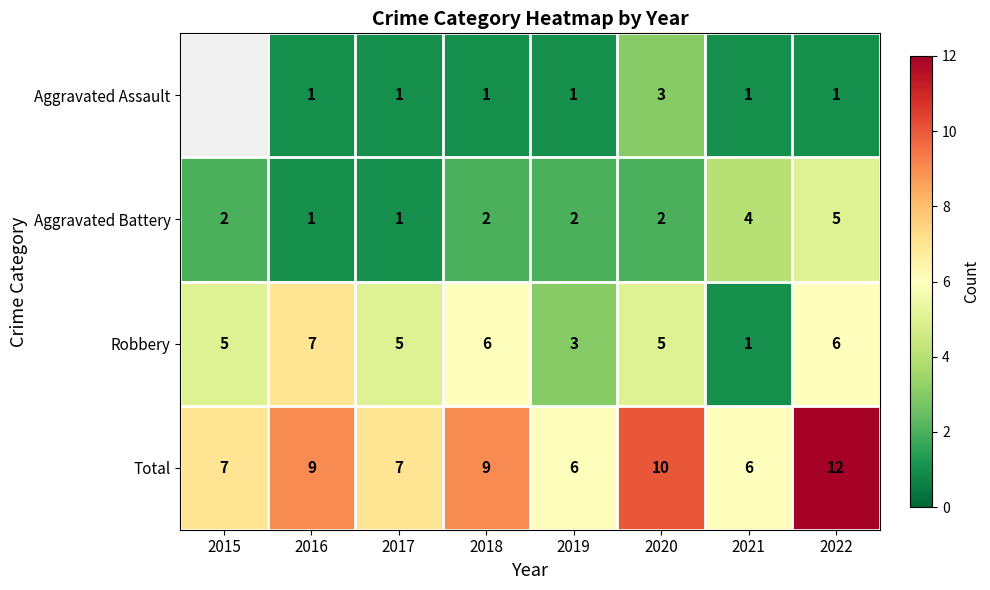

What value does the Robbery series have at 2018?

6